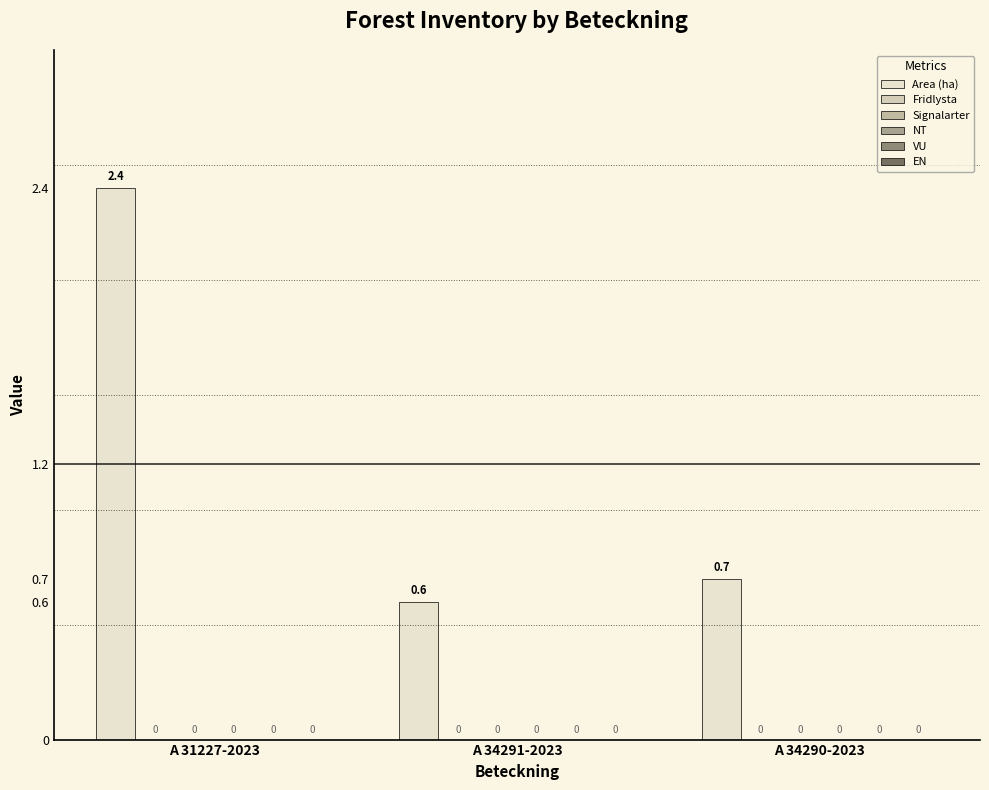

Reading left to right, extract all data points from this chart.

Area (ha): 2.4	0.6	0.7
Fridlysta: 0.0	0.0	0.0
Signalarter: 0.0	0.0	0.0
NT: 0.0	0.0	0.0
VU: 0.0	0.0	0.0
EN: 0.0	0.0	0.0